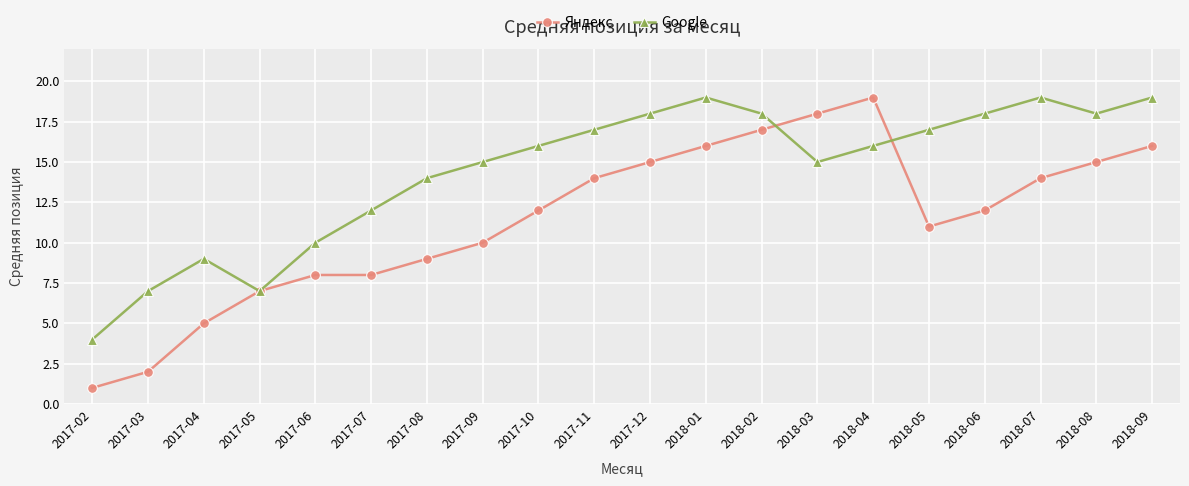

At which category does Google reach its first local peak?

2017-04